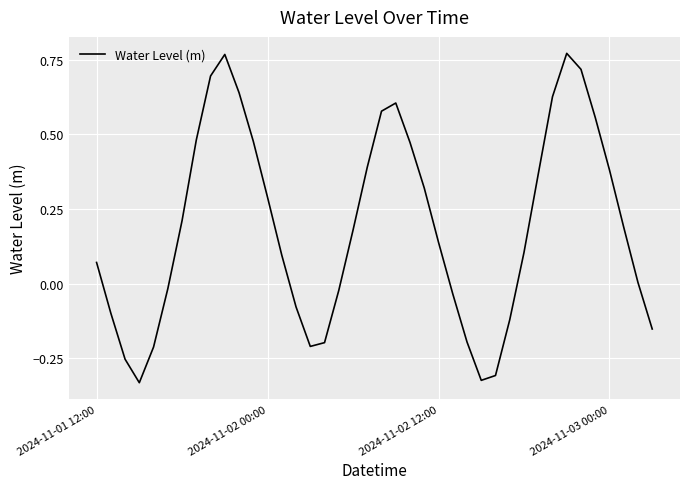

What is the difference between the maximum and minimum values?

1.1